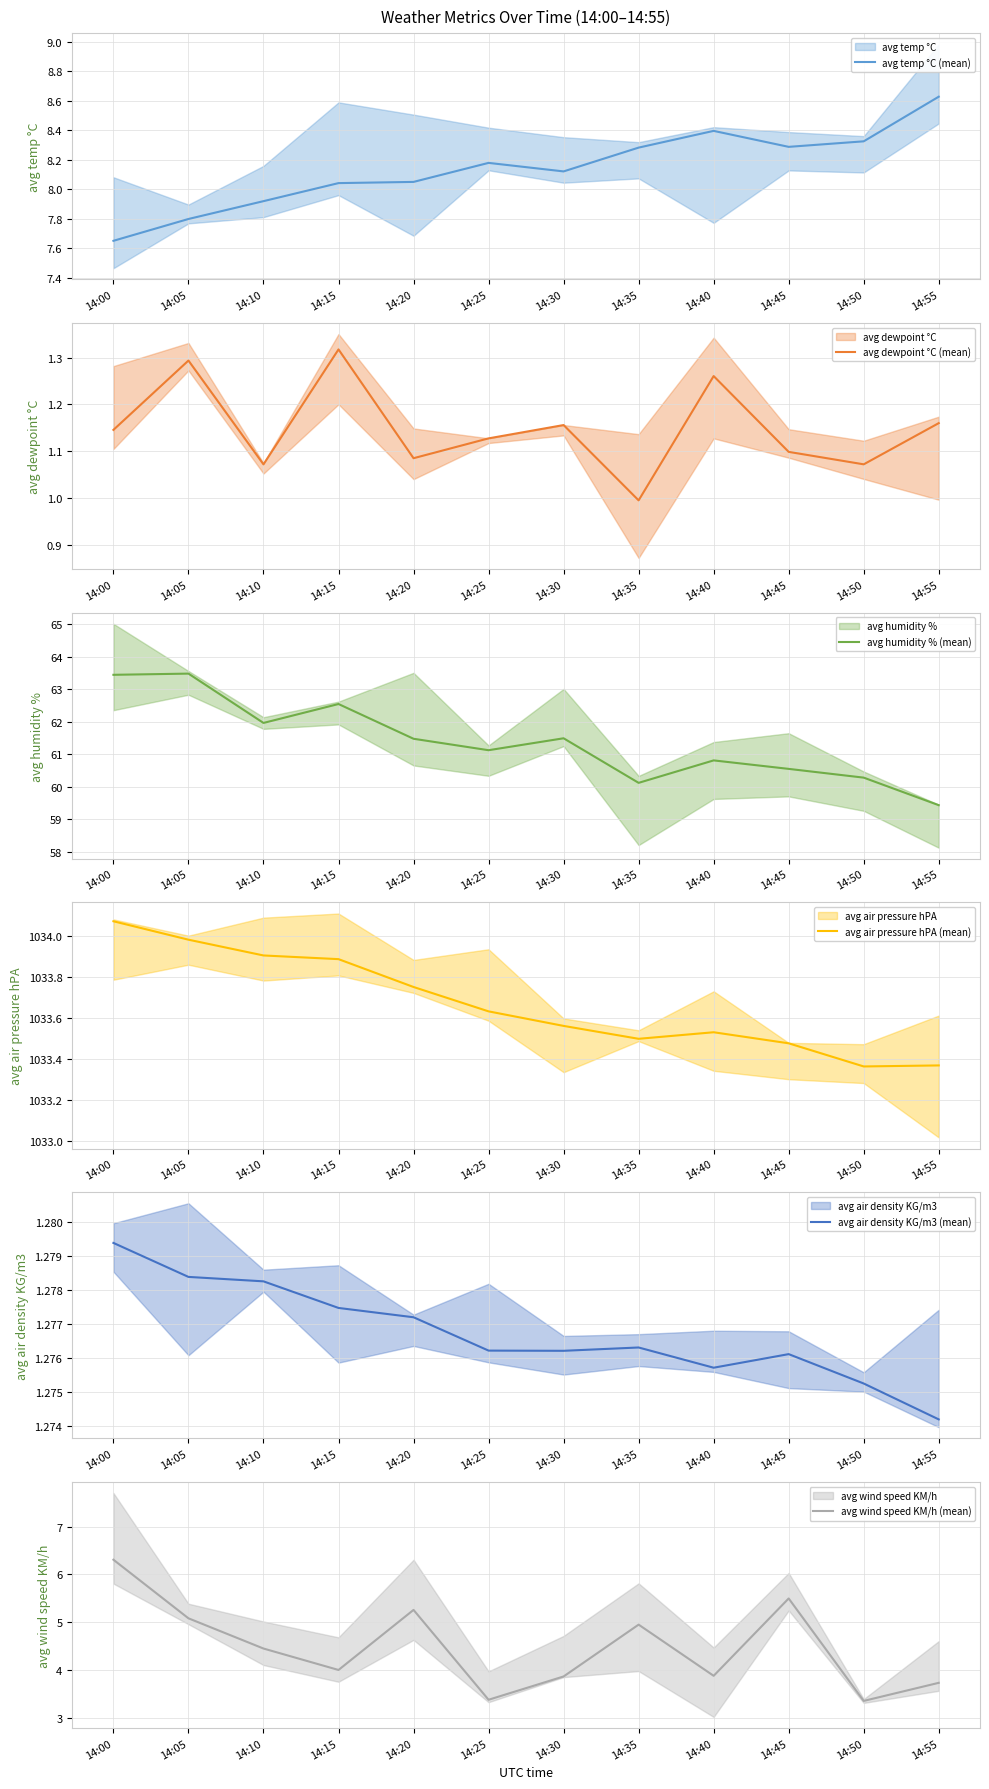

Read the avg temp °C (mean) value at 14:45.

8.3